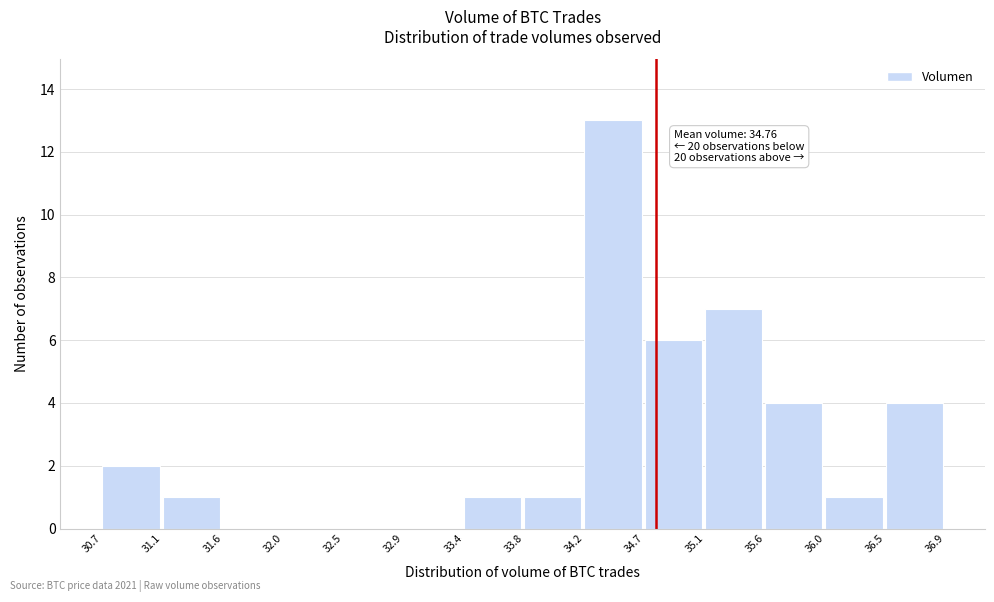

Over which range of the x-axis is the bar tallest?

34.2 to 34.7